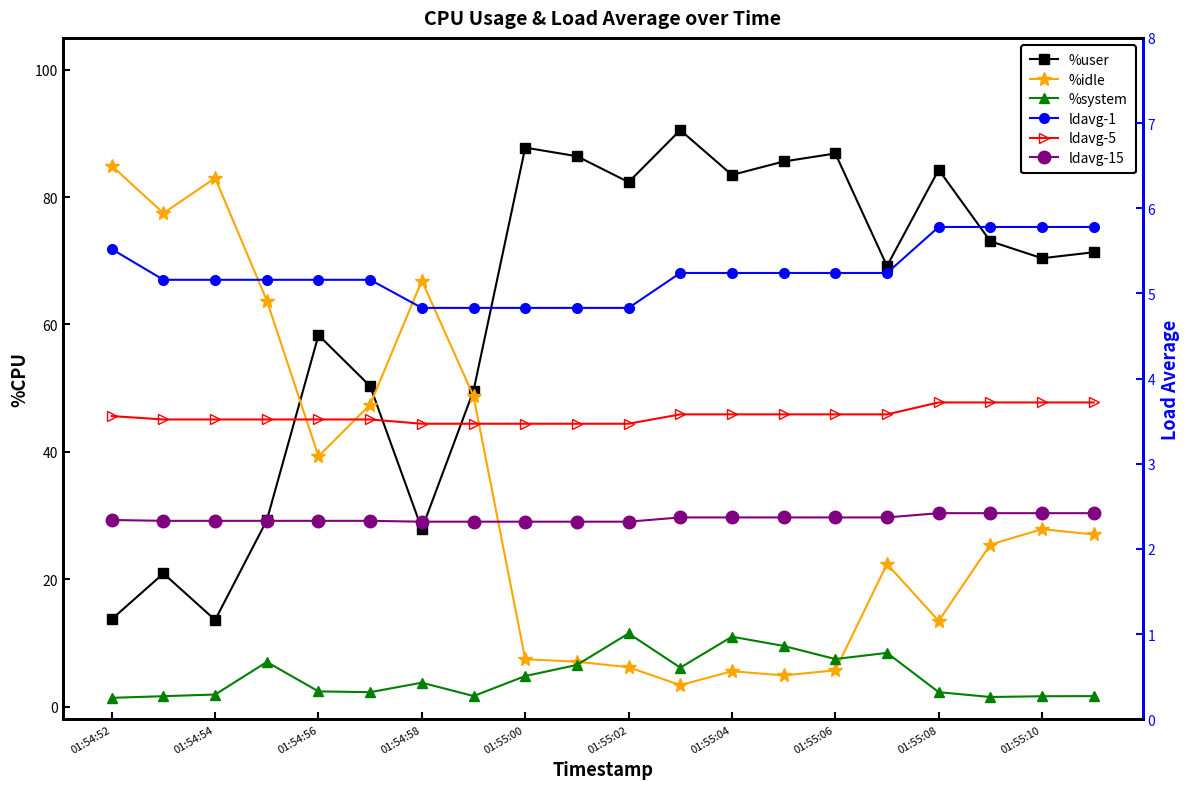

True or false: %system and %user cross at least once.

False